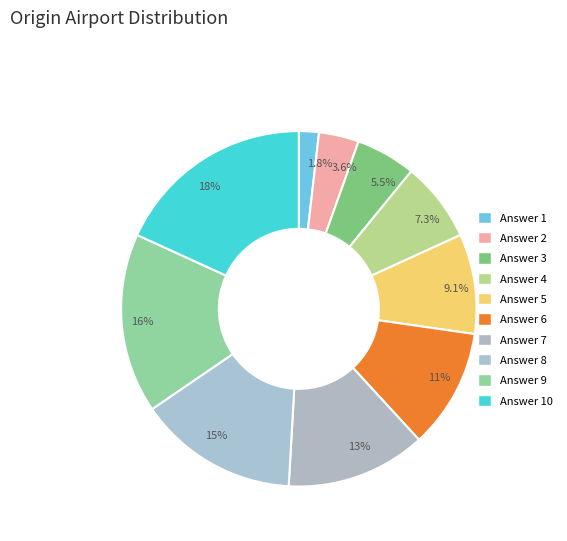

What percentage do 5.5% and 13% together represent?

18.2%